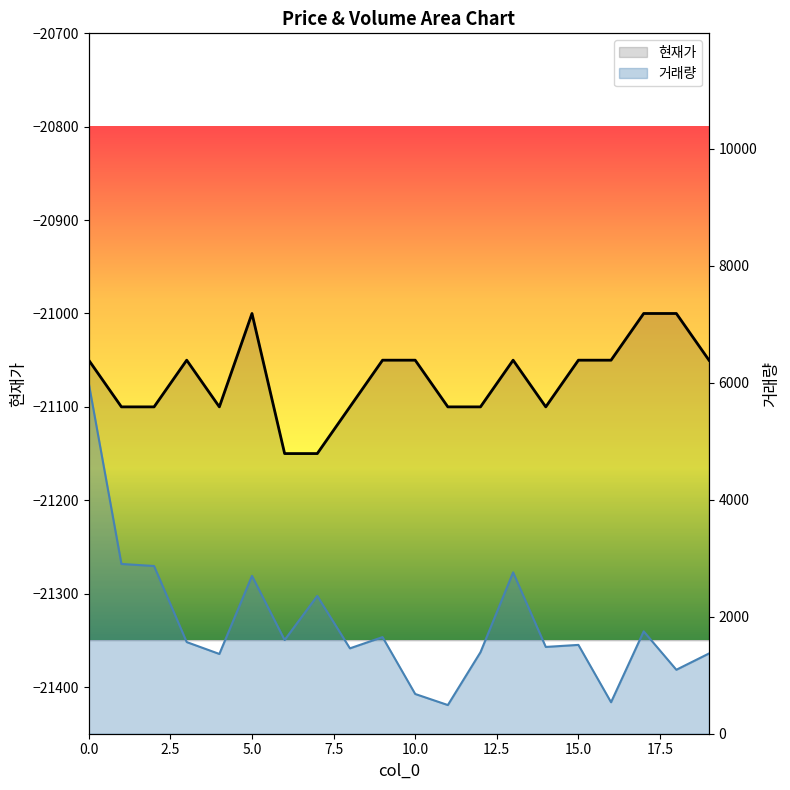

Rank the series at 15 from highest to lowest value.

거래량_line, 현재가_line